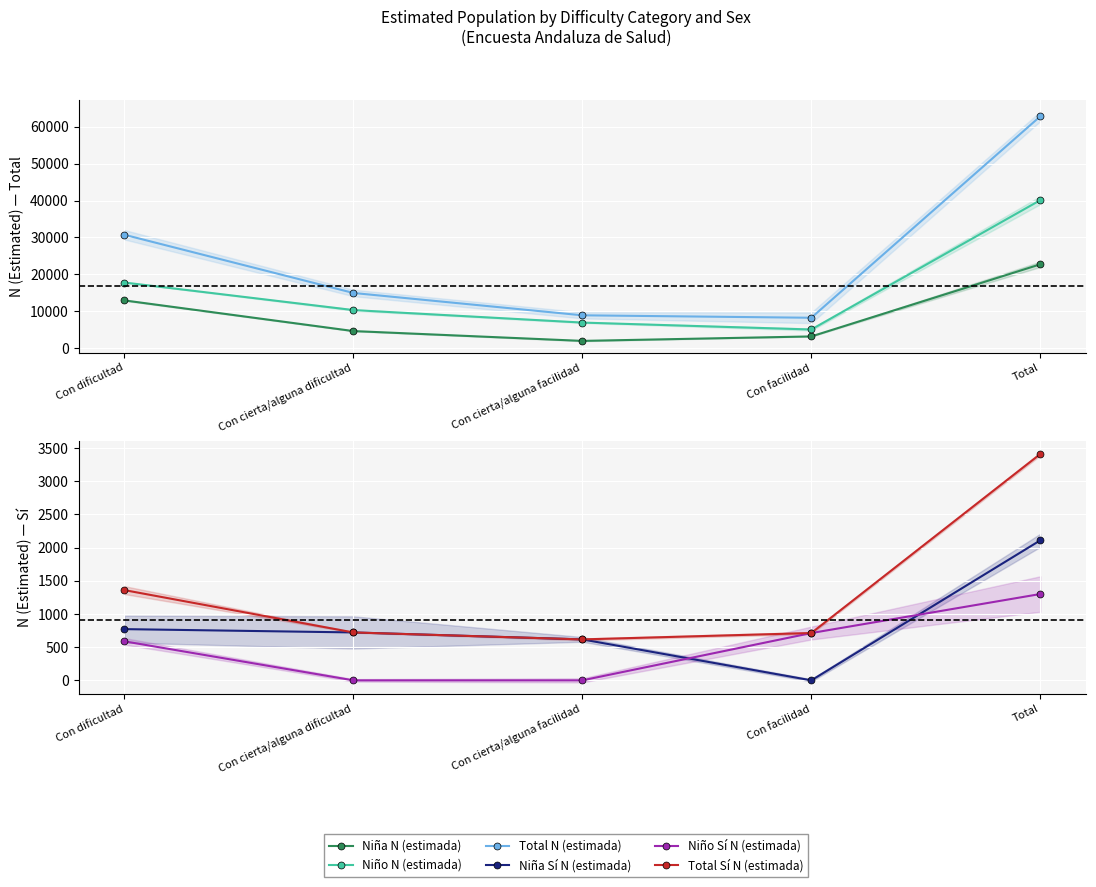

What are all the series names shown in the legend?

Niña N (estimada), Niño N (estimada), Total N (estimada), Niña Sí N (estimada), Niño Sí N (estimada), Total Sí N (estimada)